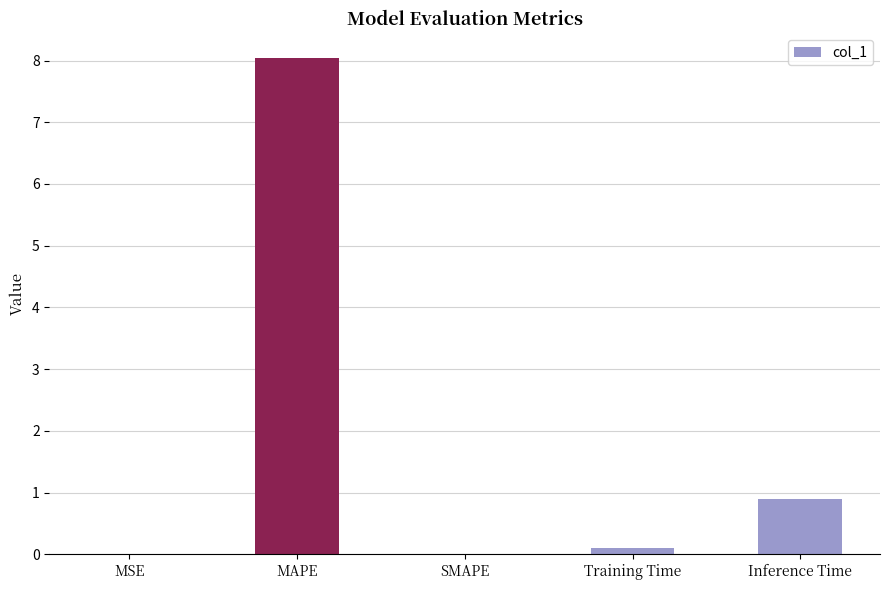

Is it true that the value at MSE is 0.0?

True